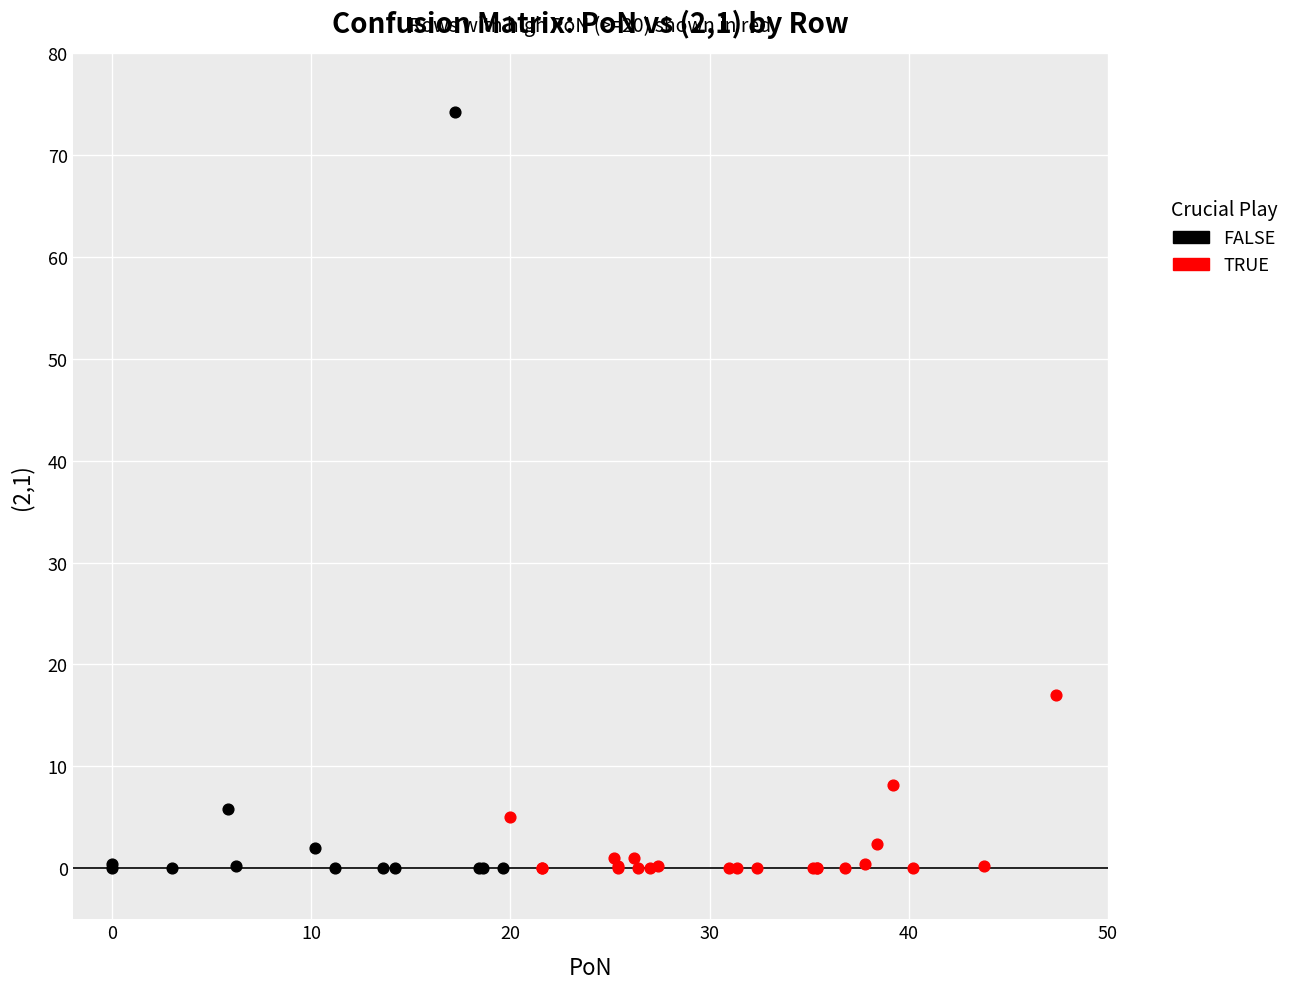

Which series contains the highest Y value?

FALSE